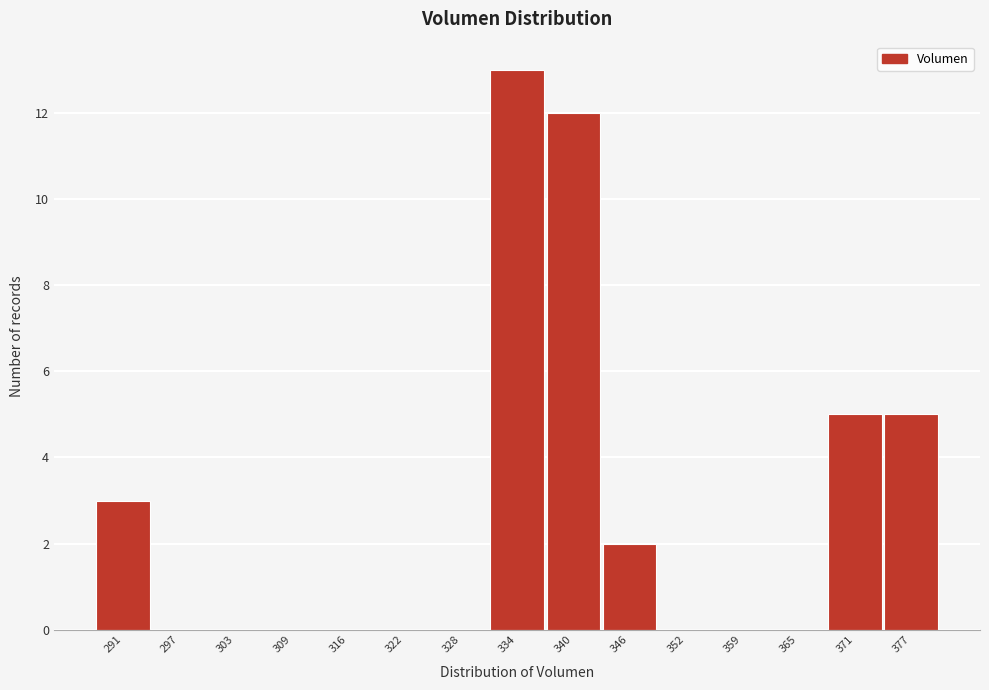

Reading left to right, list every bar in this chart as the range it spans on the x-axis followed by its height. Neither the bar edges nor the heights are printed on the chart, so give them approximately, as read against the axes.

288 to 294: 3
294 to 300: 0
300 to 307: 0
307 to 313: 0
313 to 319: 0
319 to 325: 0
325 to 331: 0
331 to 337: 13
337 to 343: 12
343 to 350: 2
350 to 356: 0
356 to 362: 0
362 to 368: 0
368 to 374: 5
374 to 380: 5